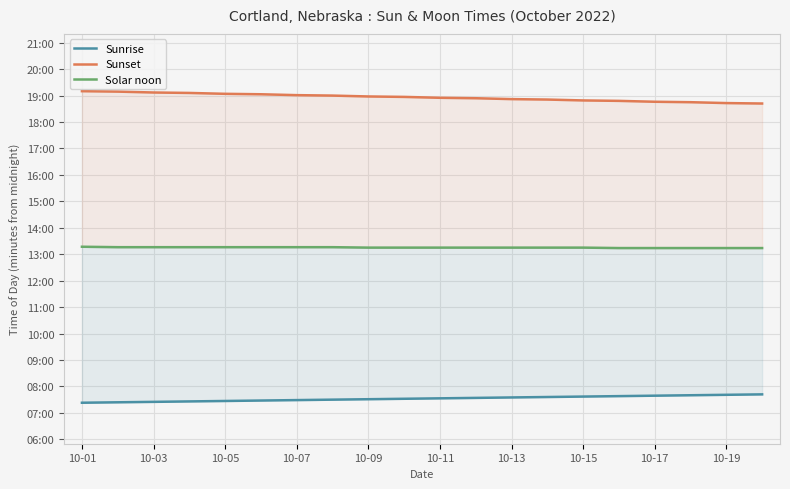

List the series in order of their overall mean, highest first.

Sunset, Solar noon, Sunrise